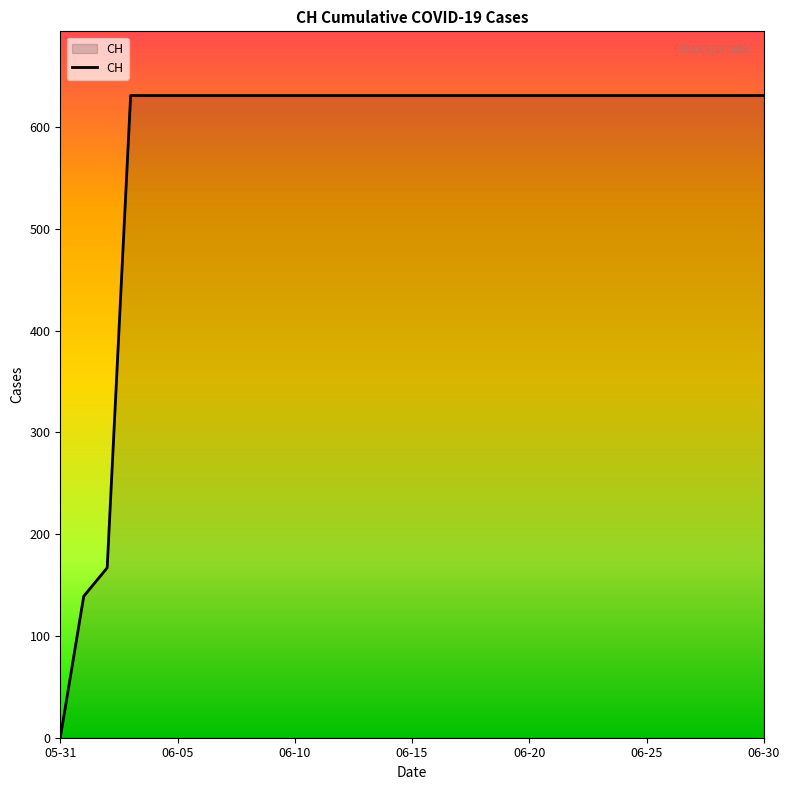

What is the maximum value shown in the chart?

631